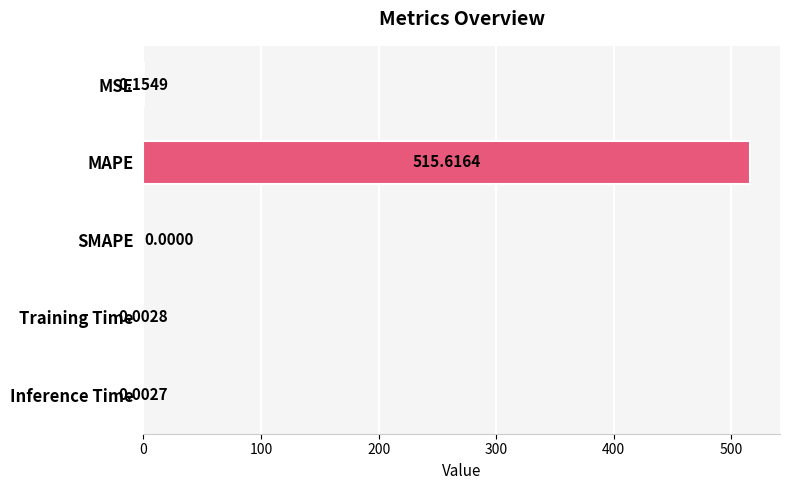

Where is the data nearest to the value 257?

MSE